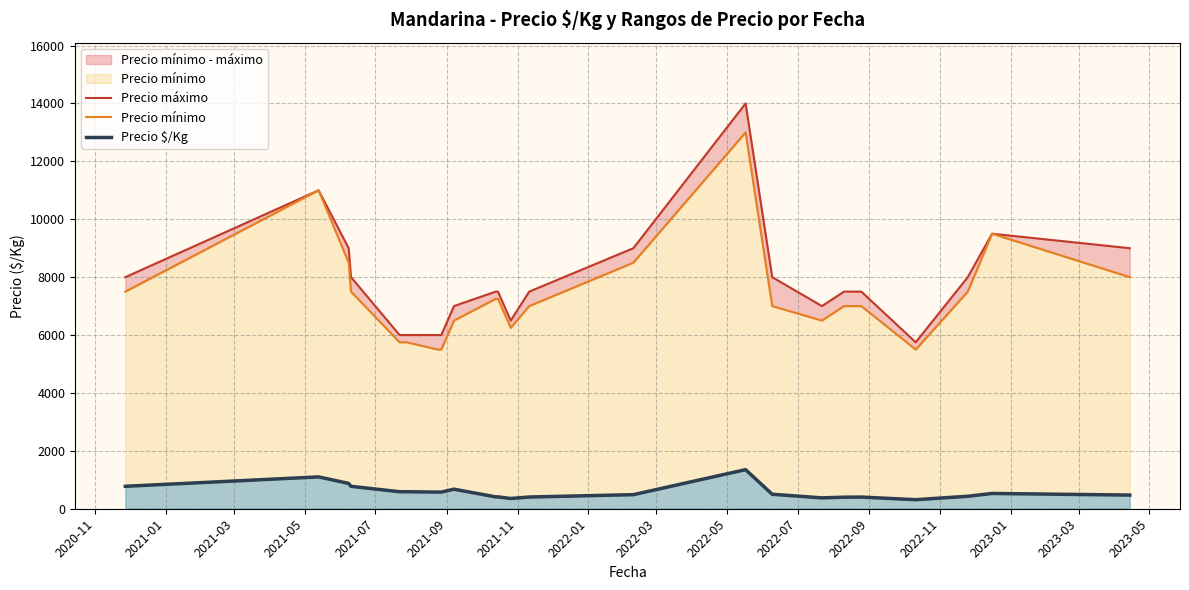

True or false: Precio máximo and Precio mínimo cross at least once.

False